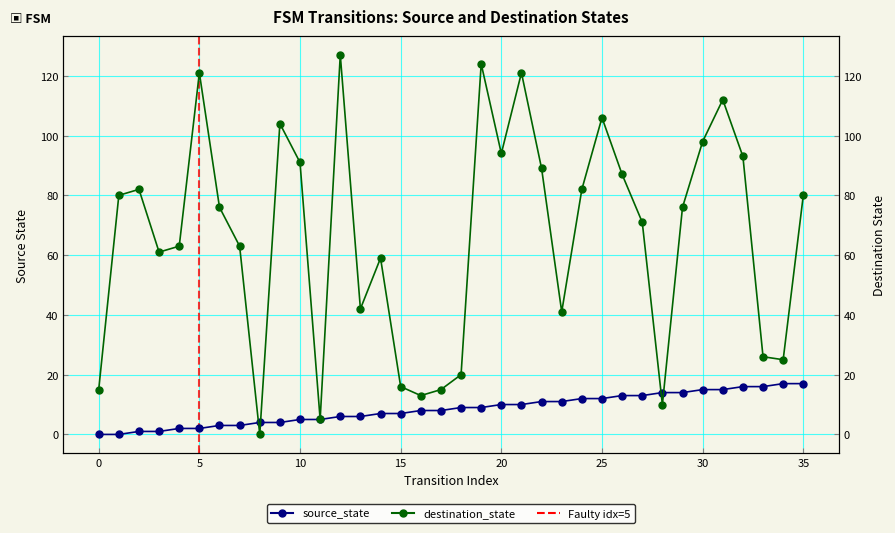

The value of destination_state at 10 is 56. True or false?

False